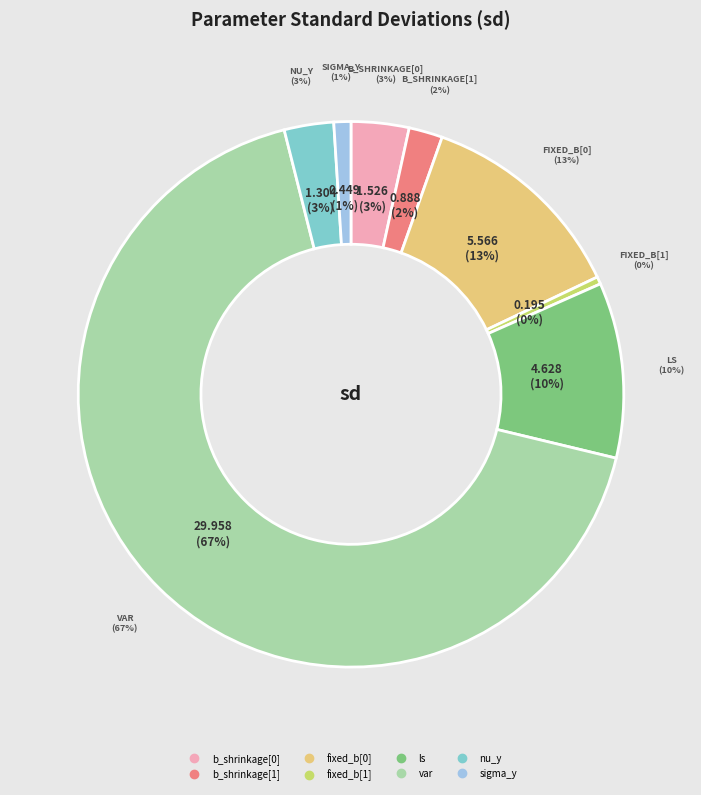

How many segments does this pie chart have?

8